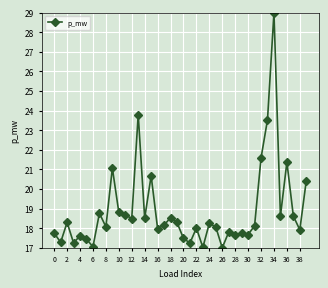

What is the difference between the second highest and minimum values?

6.8